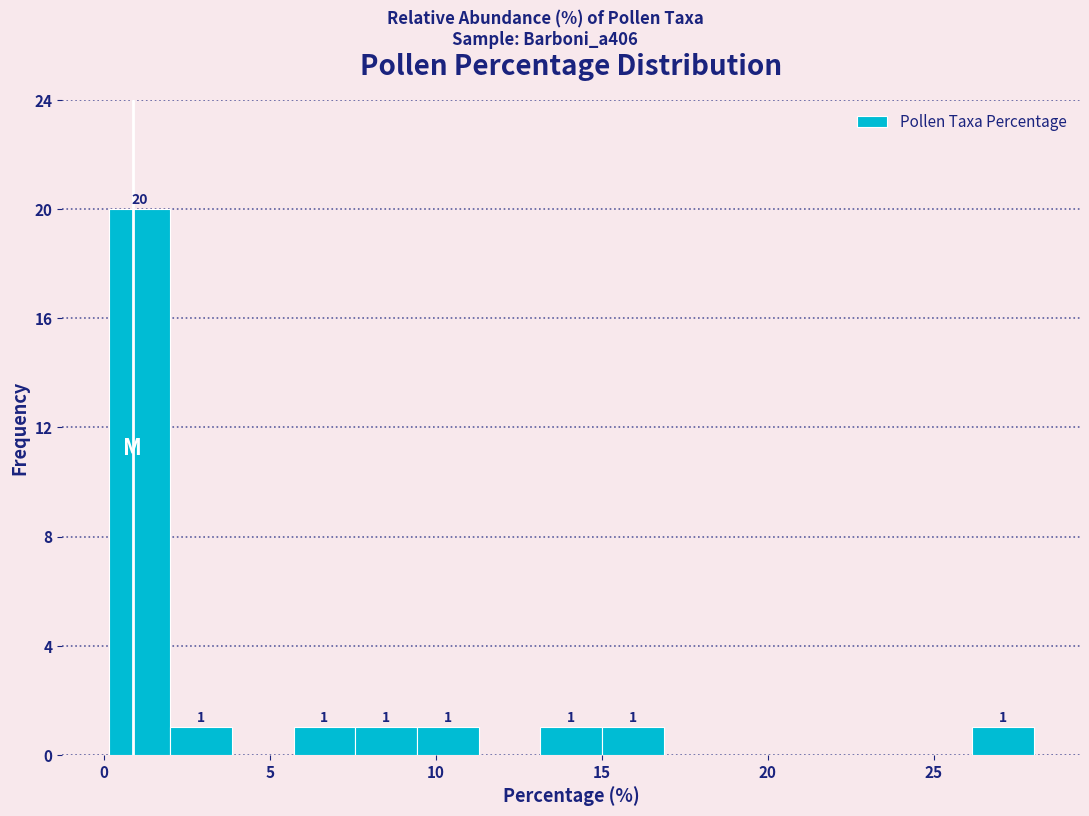

Around what value on the x-axis is the tallest bar? Give the approximate position of its centre, as read against the axis.

1.0